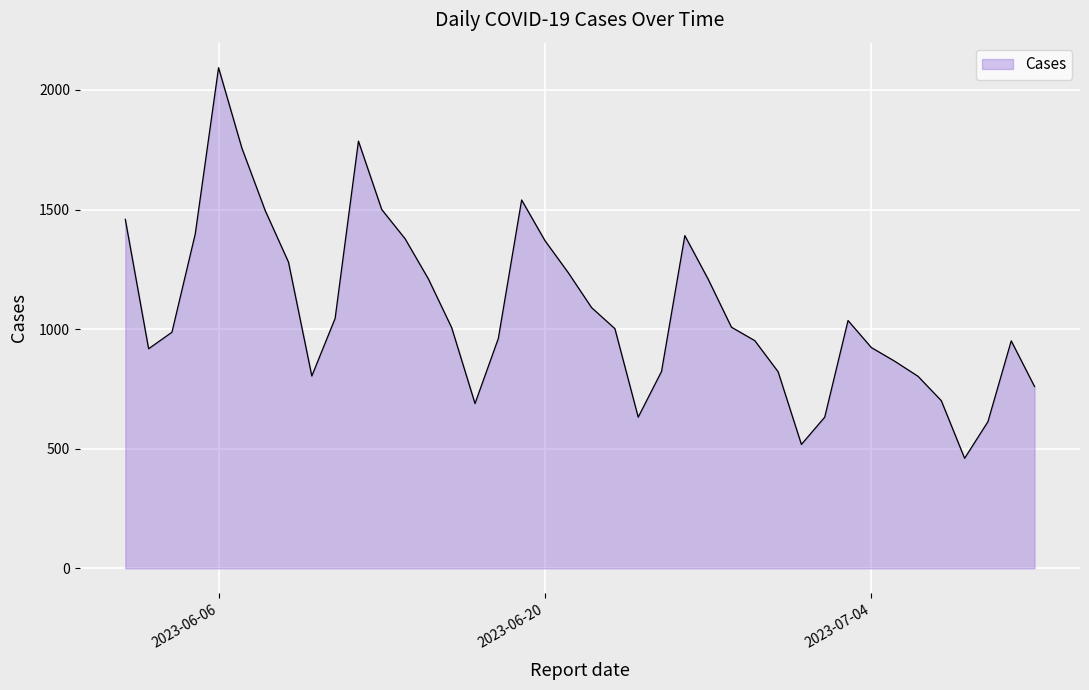

What is the difference between the maximum and minimum values?

1633